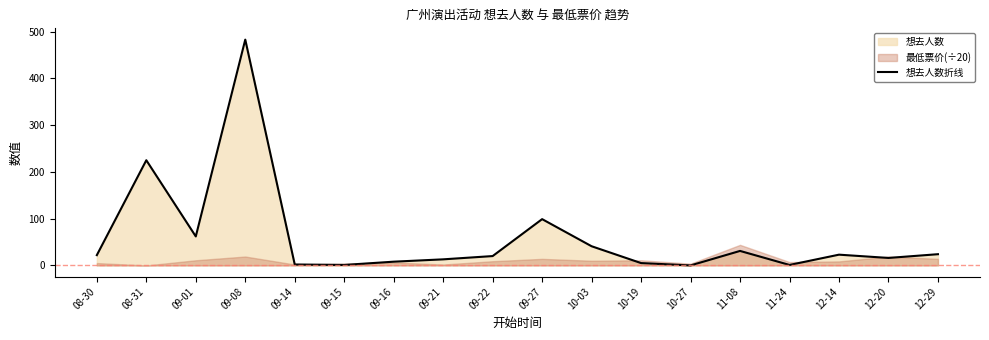

Between 08-31 and 09-01, which is larger?

08-31